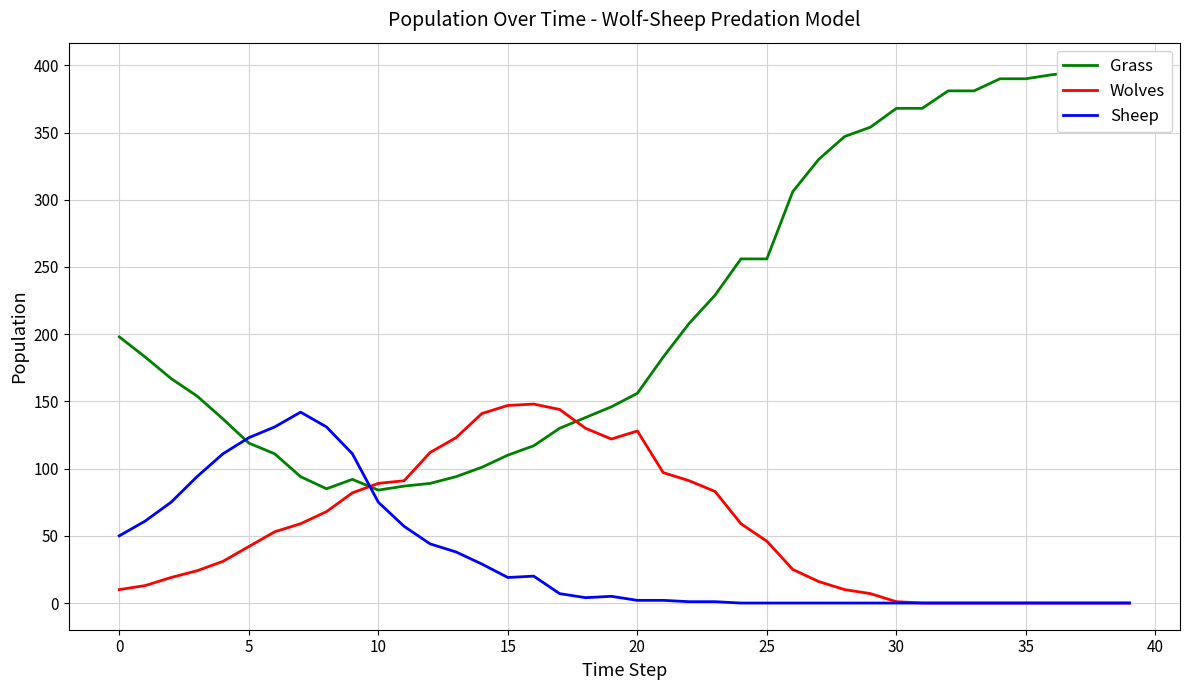

What is the highest value of the Wolves series?

148